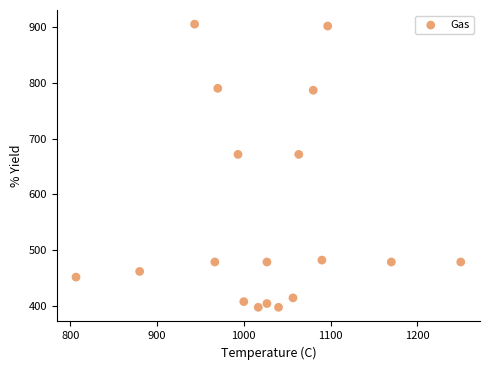

What is the range of X values (max minus min)?

443.3